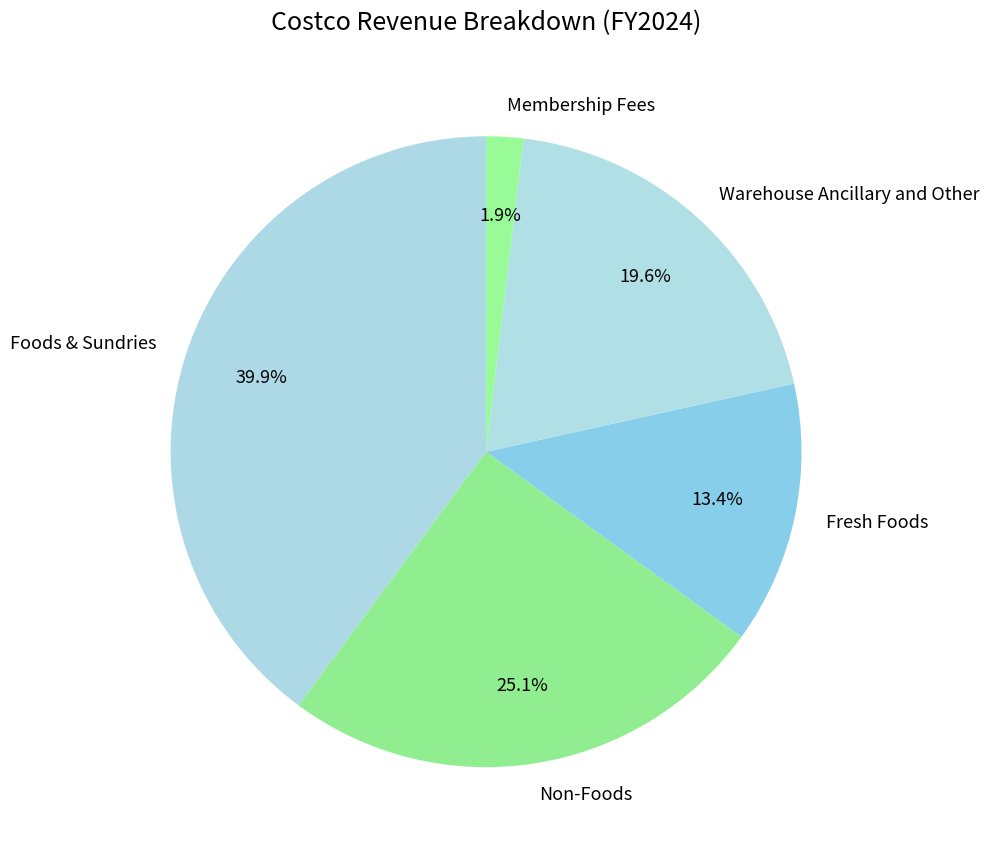

Does Membership Fees represent more than half of the total?

No